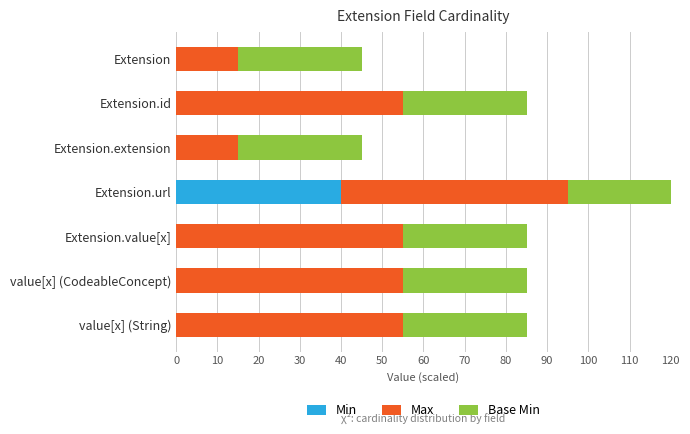

What is the sum of the Base Min values at Extension.id and Extension.value[x]?

60